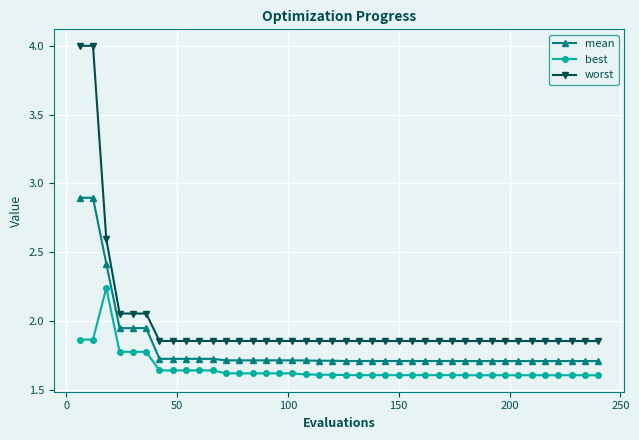

Is this an area chart (filled region under the line)?

No